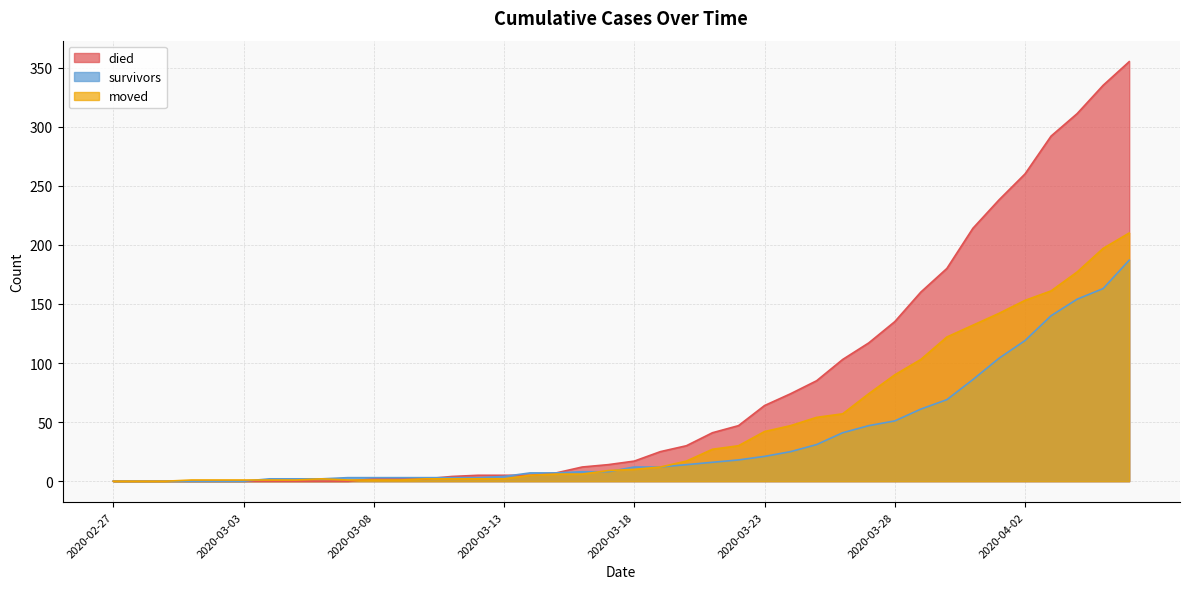

How many intersections are there between died and survivors?

2